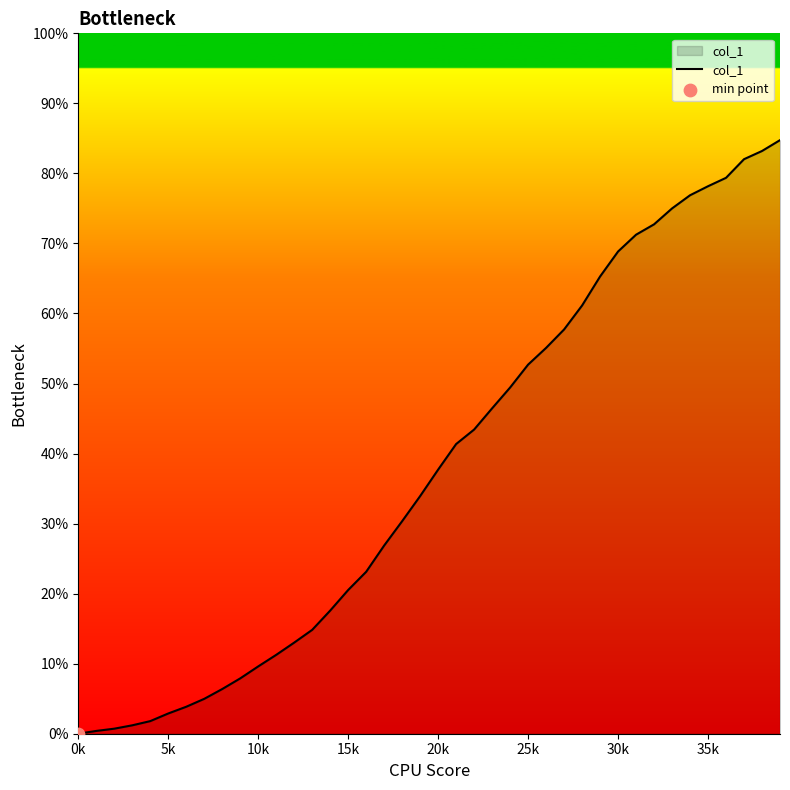

What is the greatest value displayed?

84.8